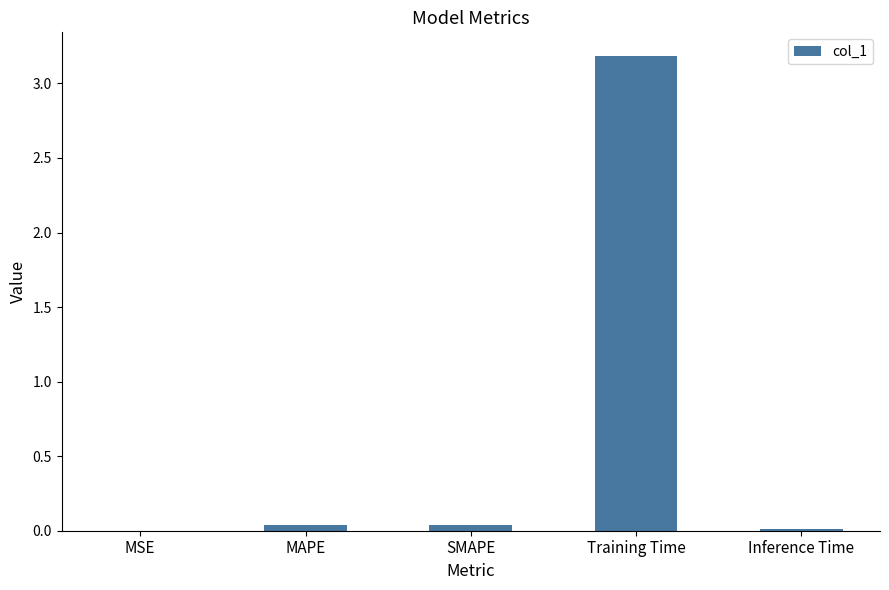

The value at MAPE is 0.0. True or false?

True